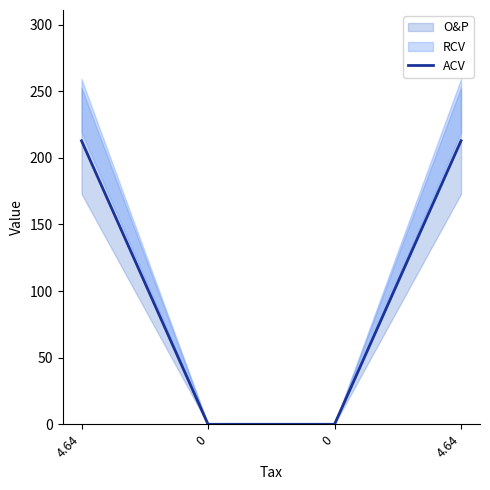

Rank the categories by value from lowest to highest.

0, 0, 4.64, 4.64